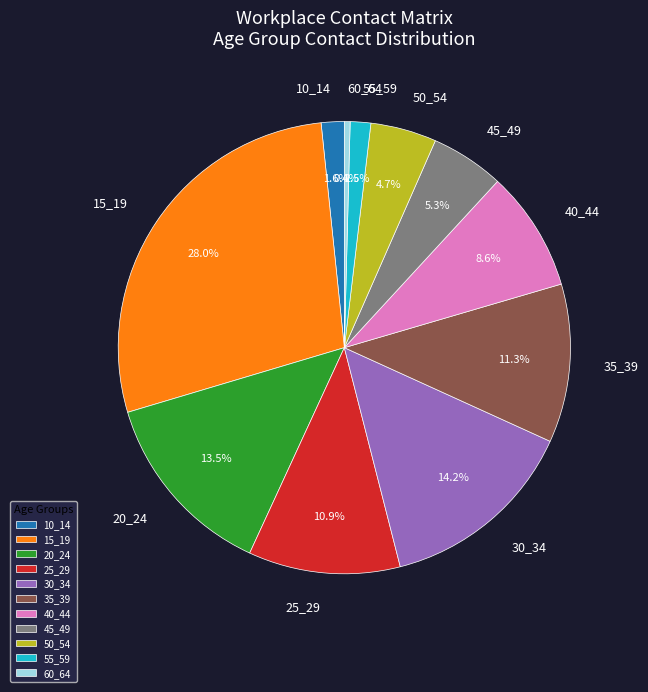

Does 50_54 represent more than half of the total?

No